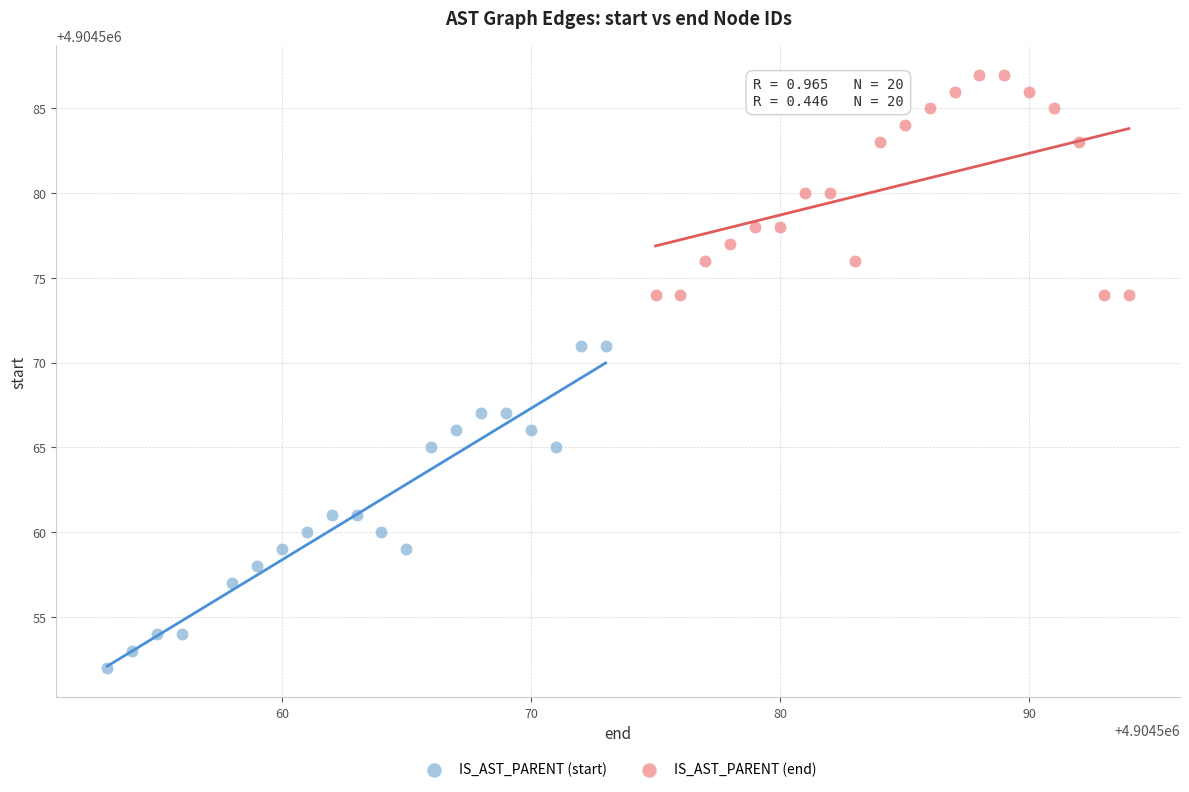

Which series has the largest Y range (max minus min)?

IS_AST_PARENT (start)